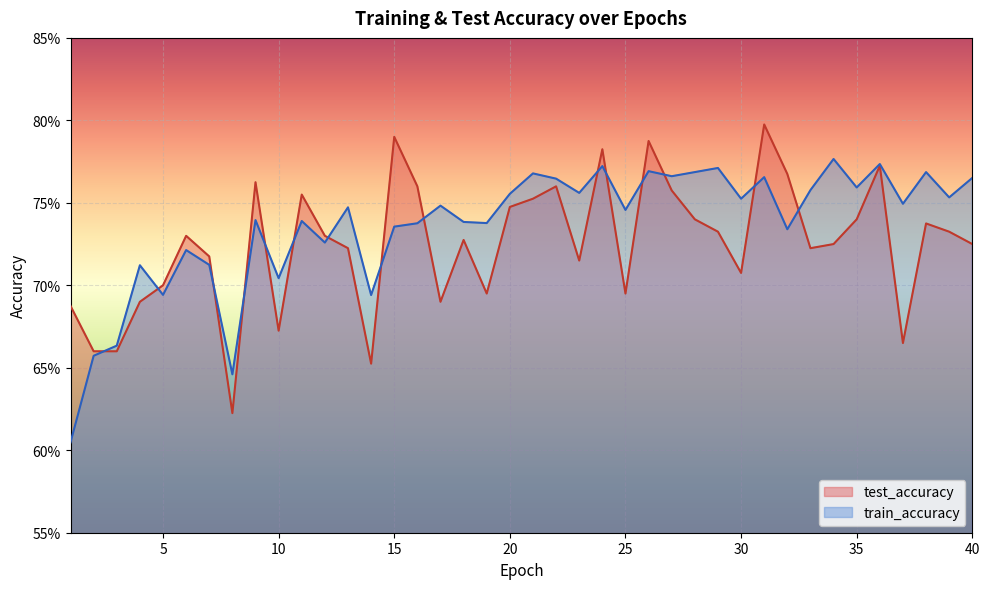

Which series ends up on top after the final intersection of train_accuracy and test_accuracy?

train_accuracy